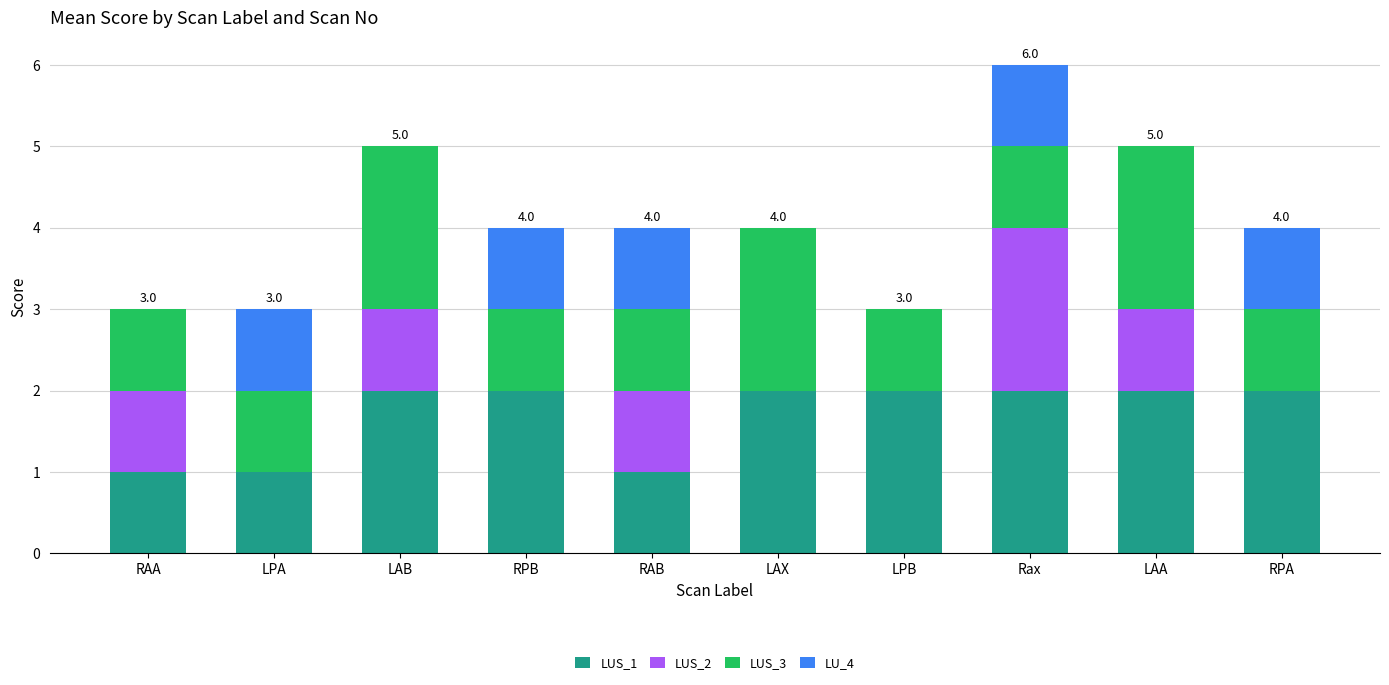

At which category is the sum across all series the highest?

Rax